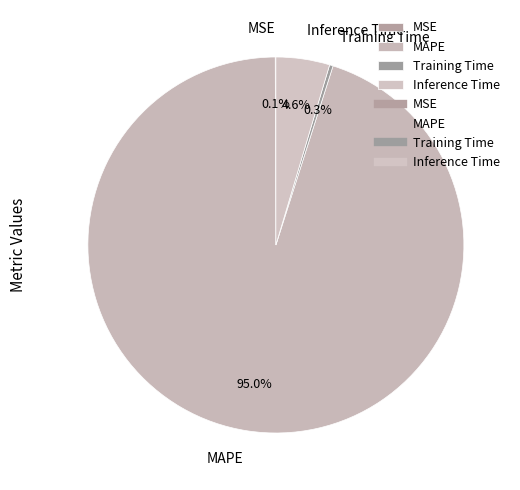

Between Training Time and MAPE, which is larger?

MAPE